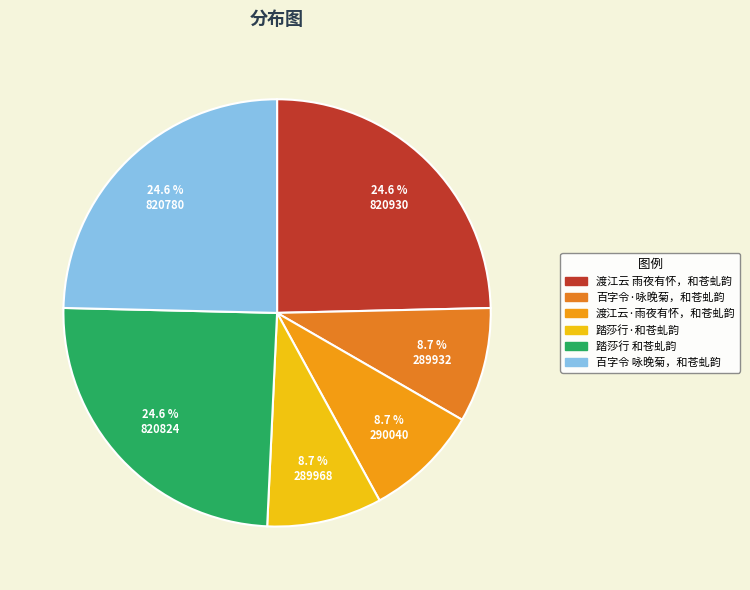

What portion of the pie excludes 百字令·咏晚菊，和苍虬韵?

91.3%